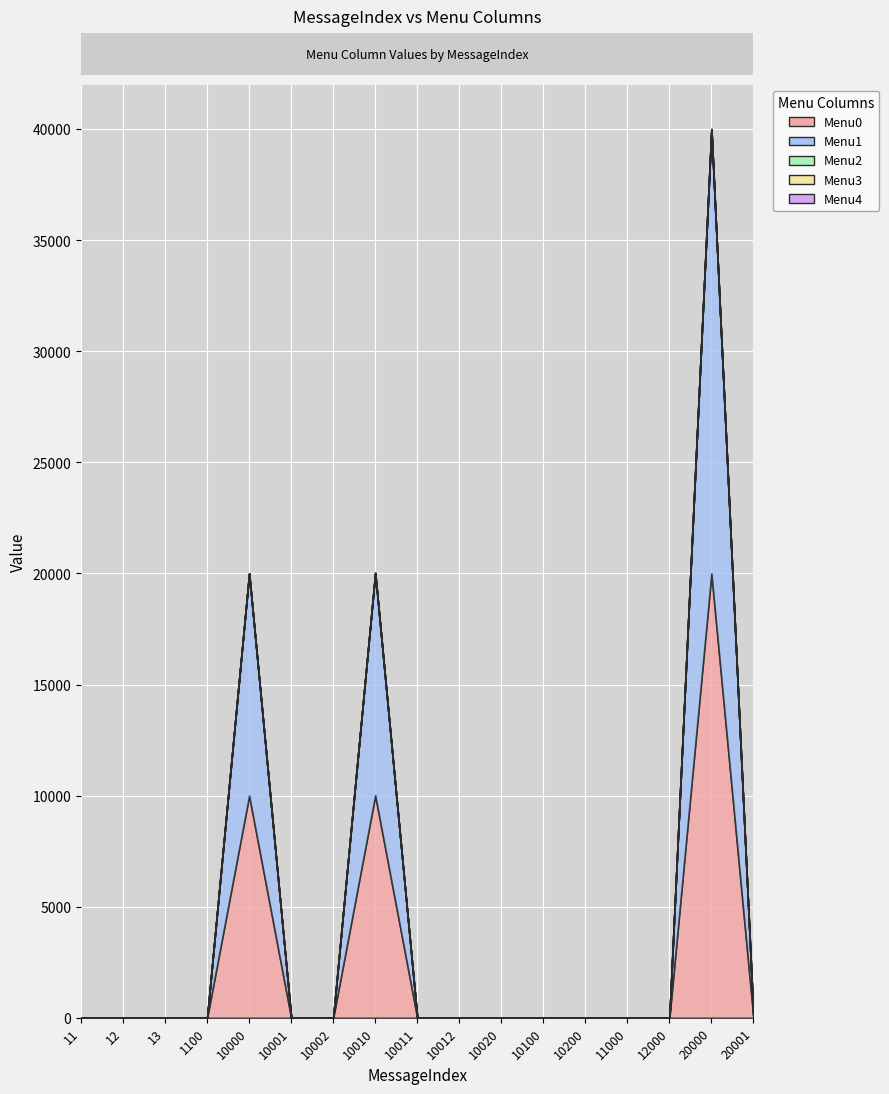

The Menu0 series shows 0 at 10200. True or false?

True